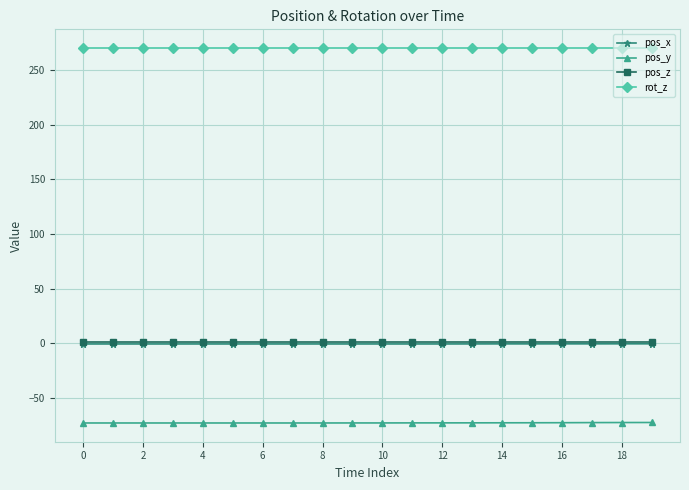

True or false: pos_z and rot_z intersect in this chart.

False